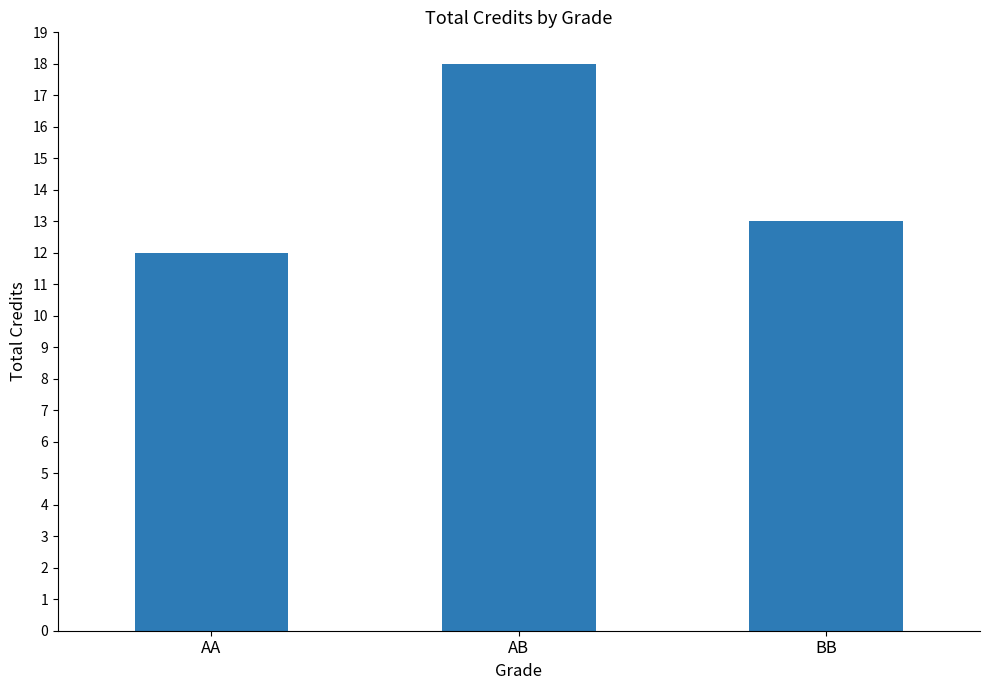

True or false: the data shows 12 at AA.

True